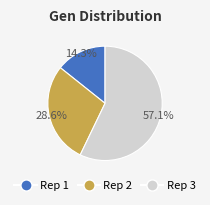

Does any single category account for the majority?

Yes